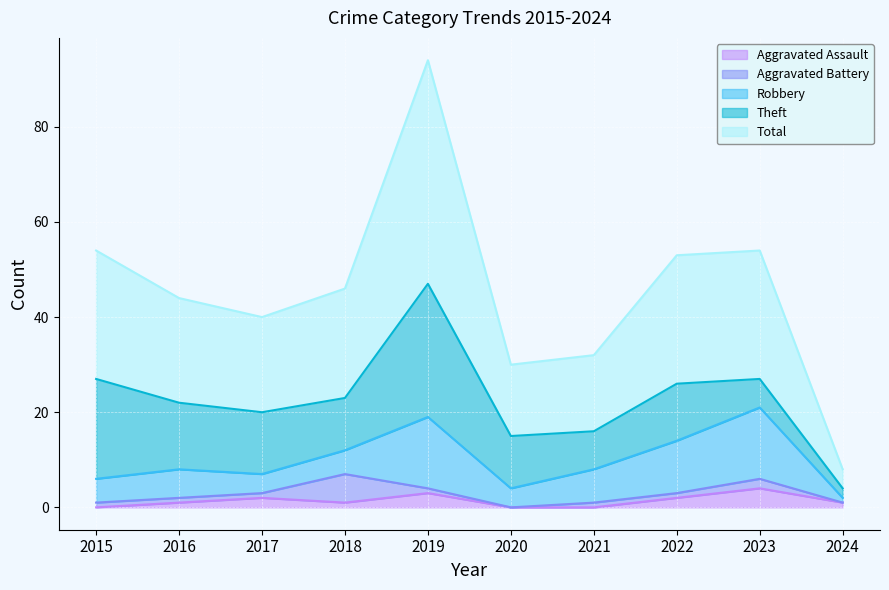

What is the value of the Robbery point at the 7th from the left?

7